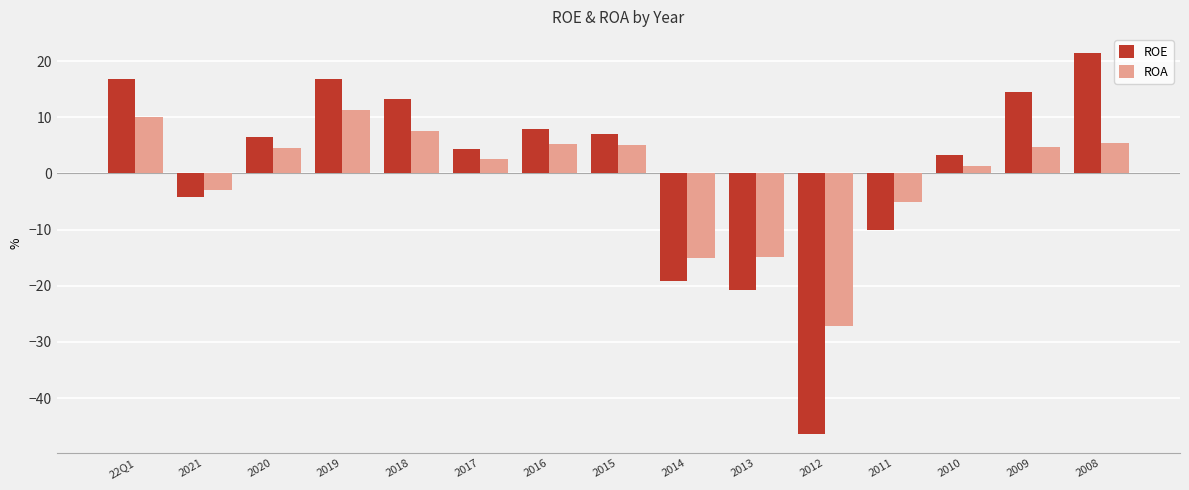

Which series has the widest spread of values?

ROE